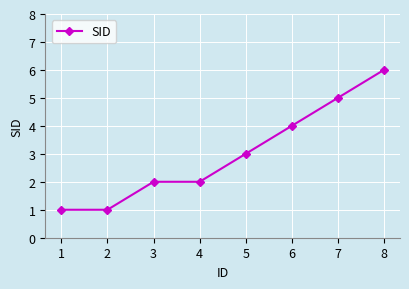

Approximately how many times larger is the value at 5 compared to 3?

1.5